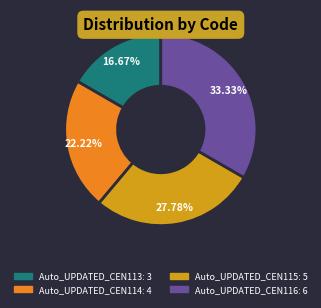

To the nearest percent, what percentage of the pie is Auto_UPDATED_CEN114?

22%